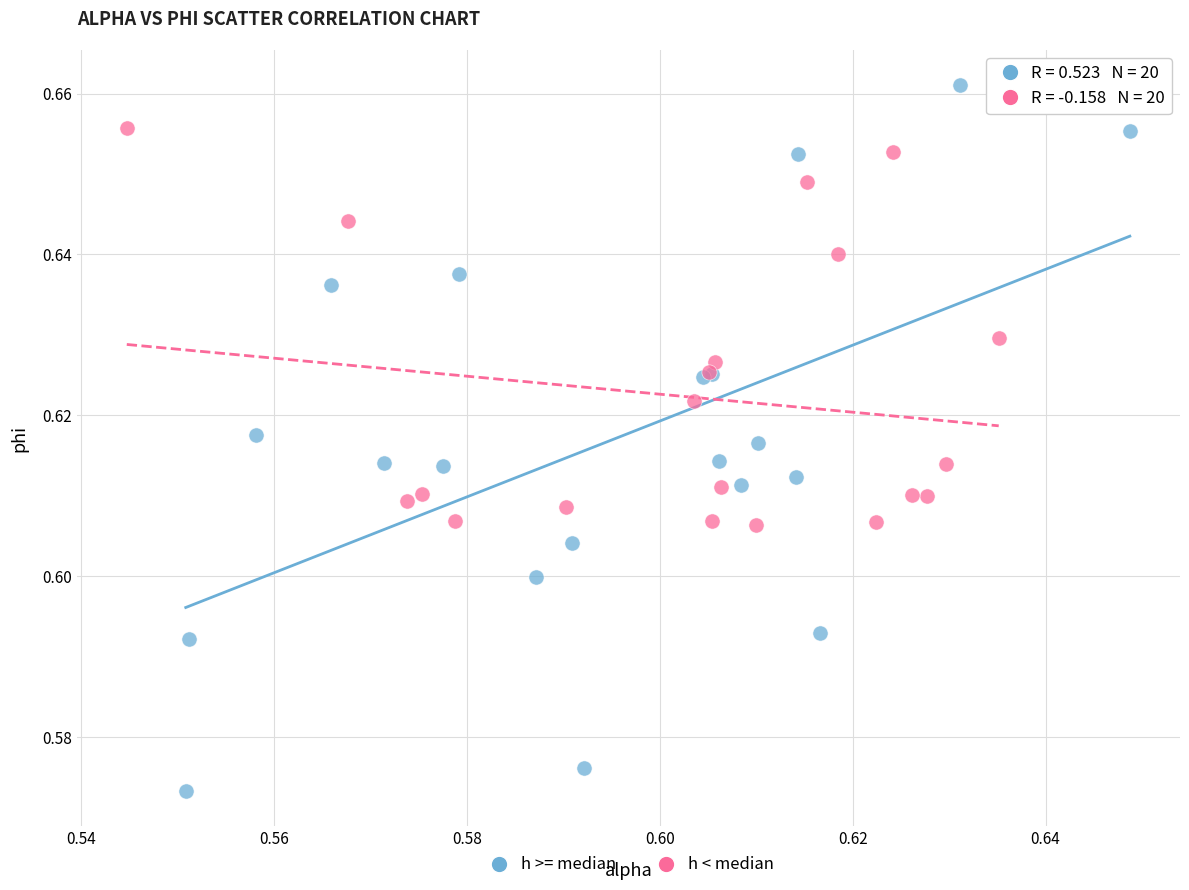

Which series has the widest spread of Y values?

h >= median